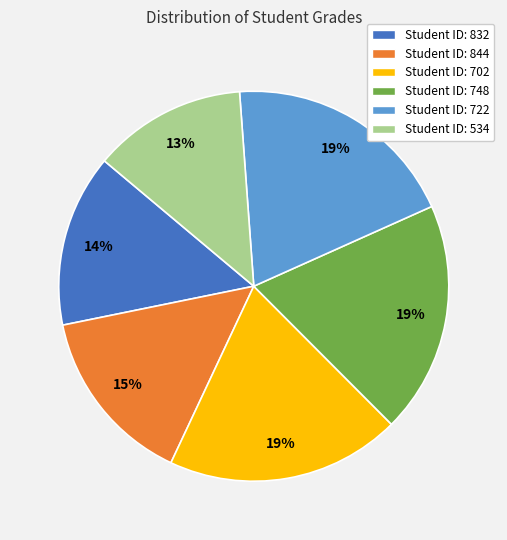

Is the sum of Student ID: 832 and Student ID: 722 greater than half?

No